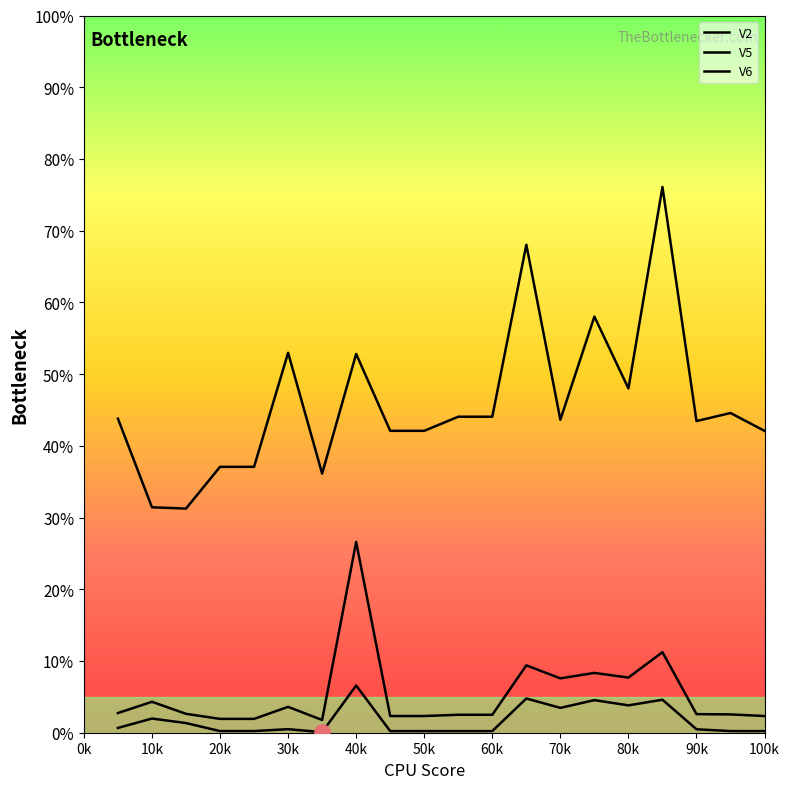

Is this an area chart (filled region under the line)?

No